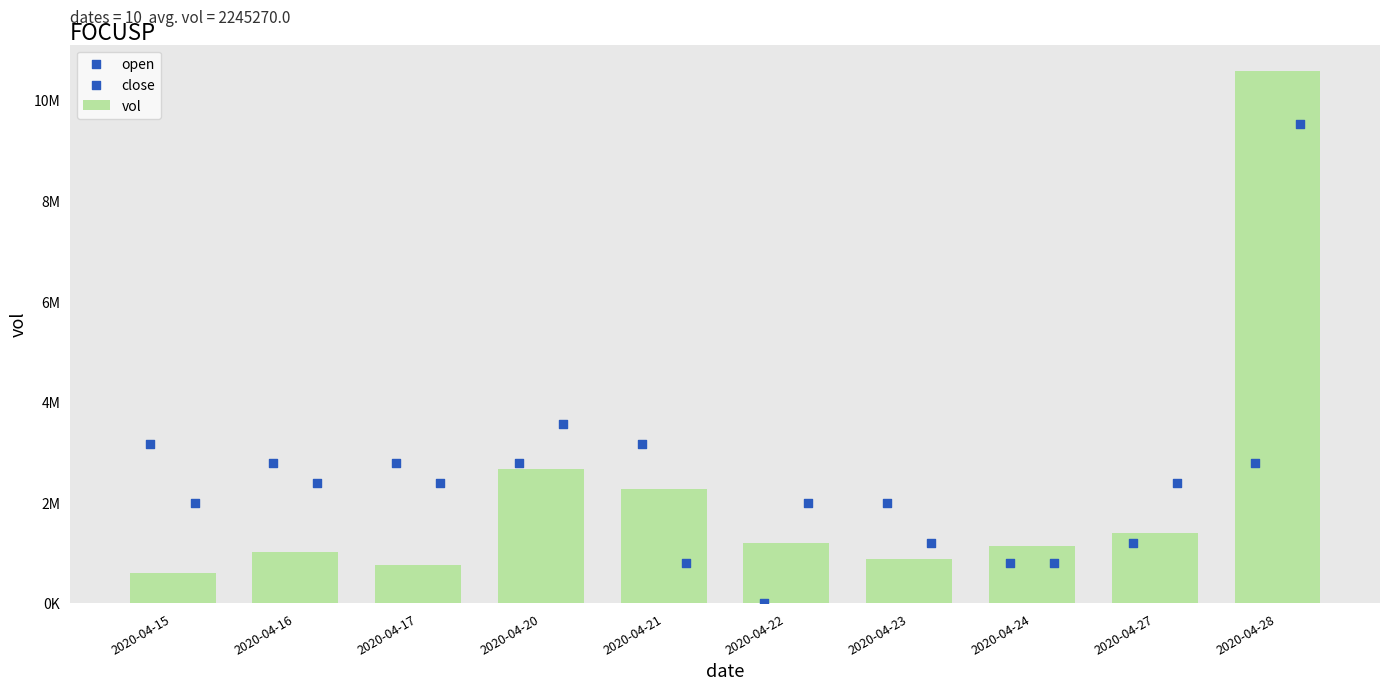

Which has a higher value, 2020-04-28 or 2020-04-21?

2020-04-28